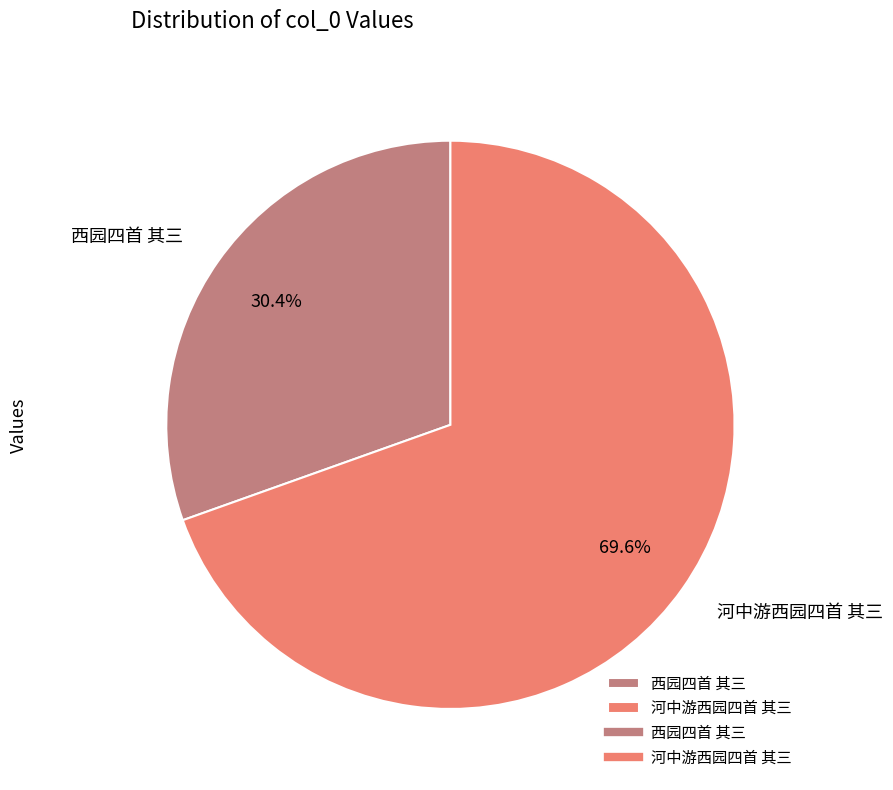

Which slice represents more than half of the pie?

河中游西园四首 其三